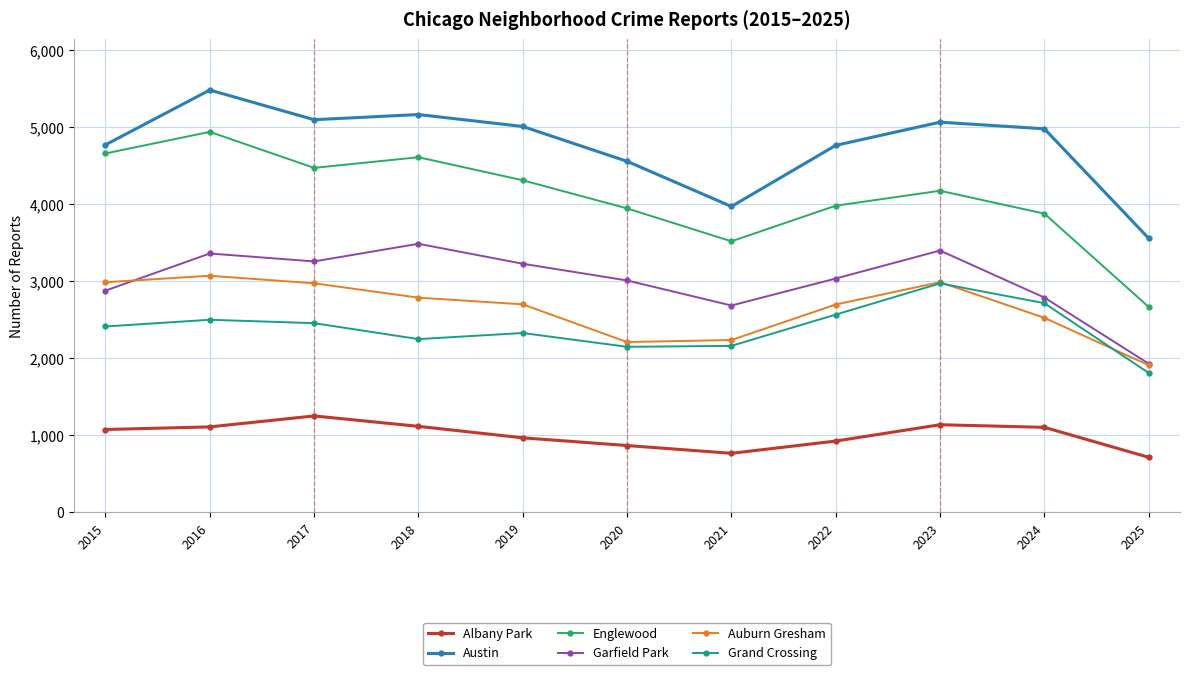

At which category is the sum across all series the highest?

2016